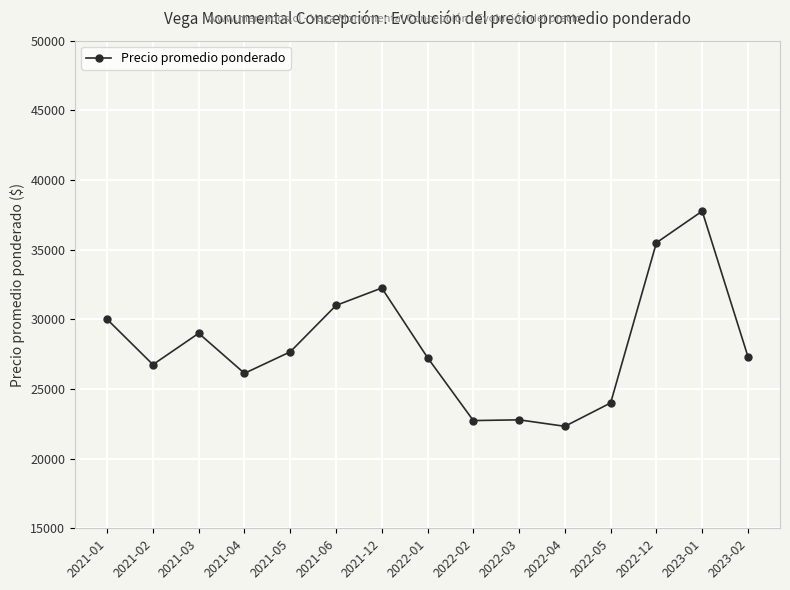

The chart shows a value of 41421 at 2021-06. True or false?

False